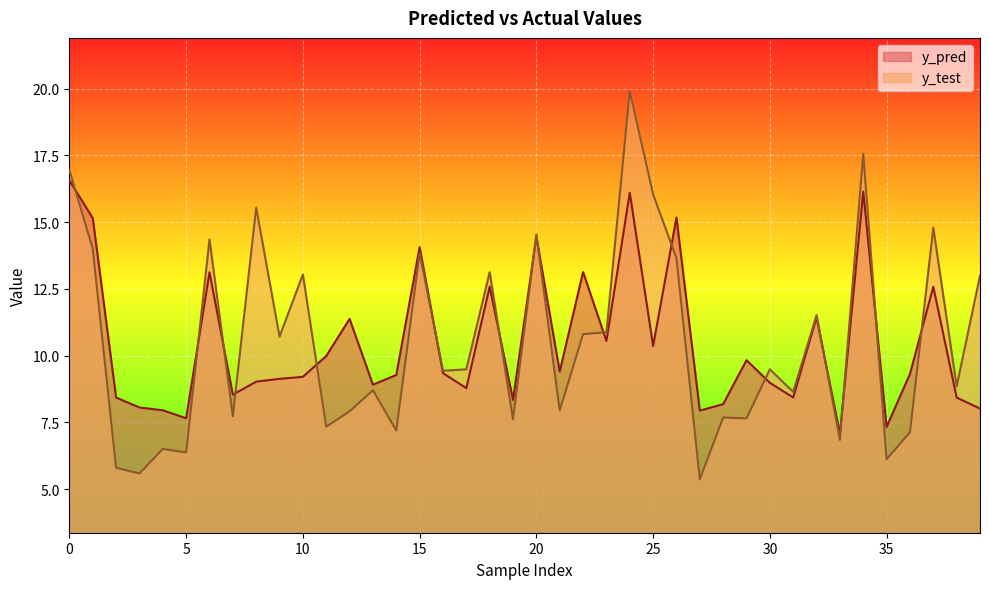

In y_test, how many points are lower than both neighbors (excluding endpoints)?

15